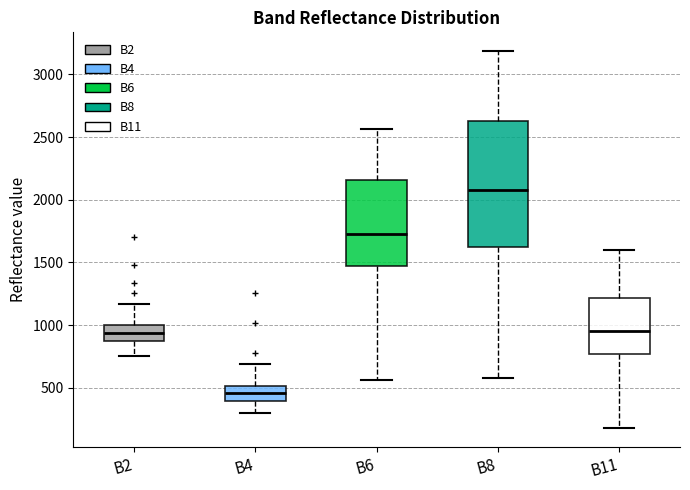

Which box's median line is the lowest?

B4